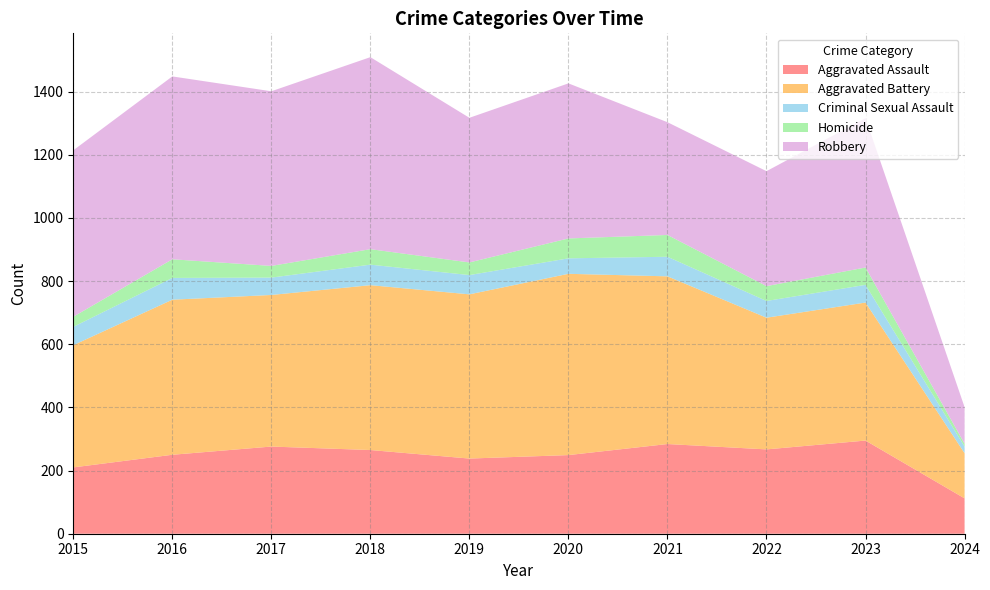

Reading left to right, extract all data points from this chart.

Aggravated Assault: 210	250	276	265	238	249	284	267	295	112
Aggravated Battery: 387	491	480	522	520	574	531	417	437	143
Criminal Sexual Assault: 58	69	55	65	61	49	62	53	56	21
Homicide: 32	59	37	49	40	63	69	47	55	9
Robbery: 527	579	553	608	458	491	357	364	473	116